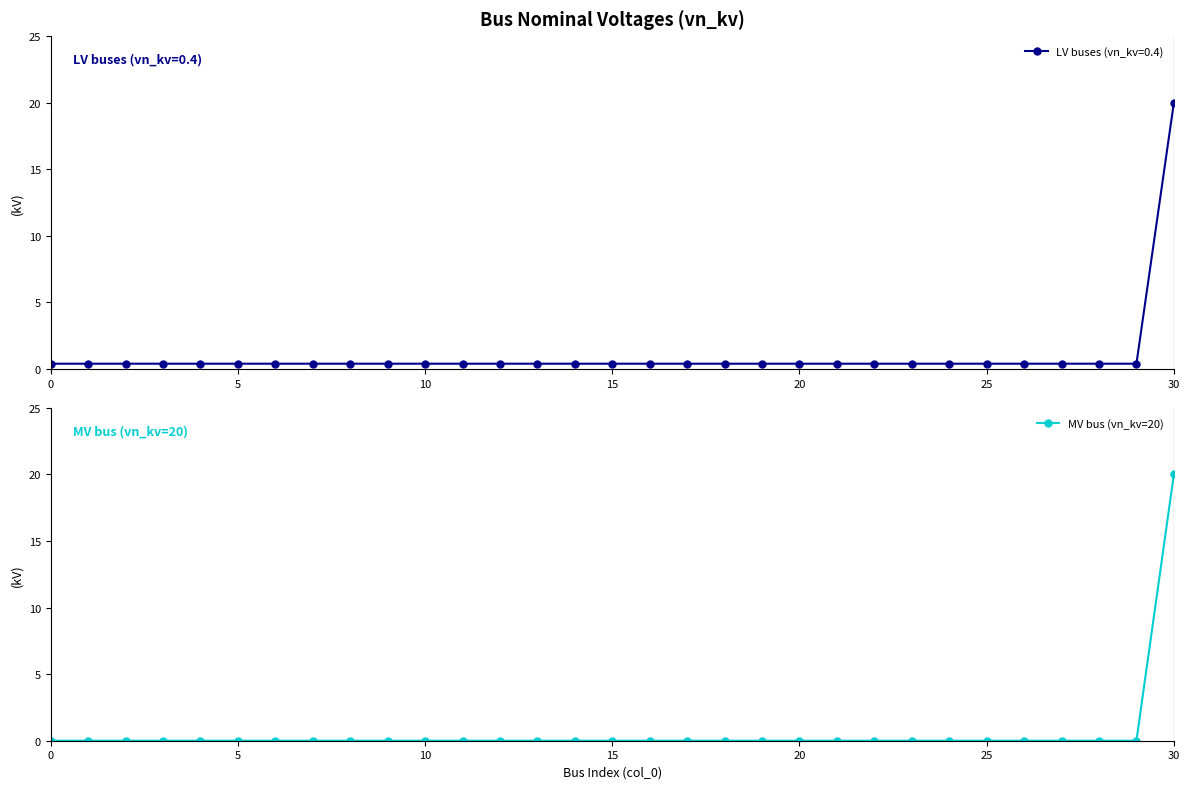

The MV bus (vn_kv=20) series shows 8 at 10. True or false?

False